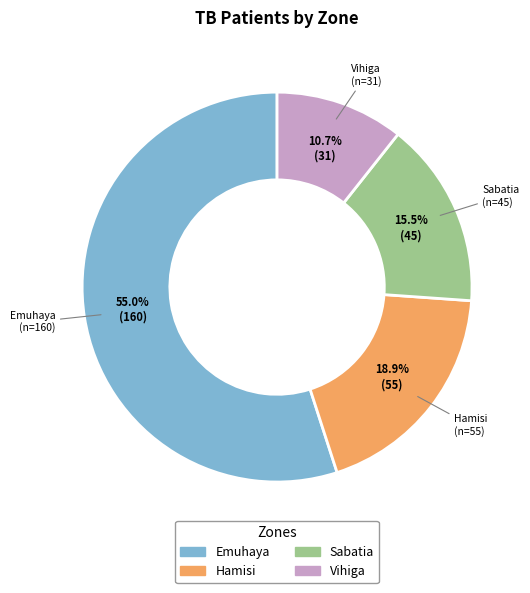

Count the number of slices in the pie.

4